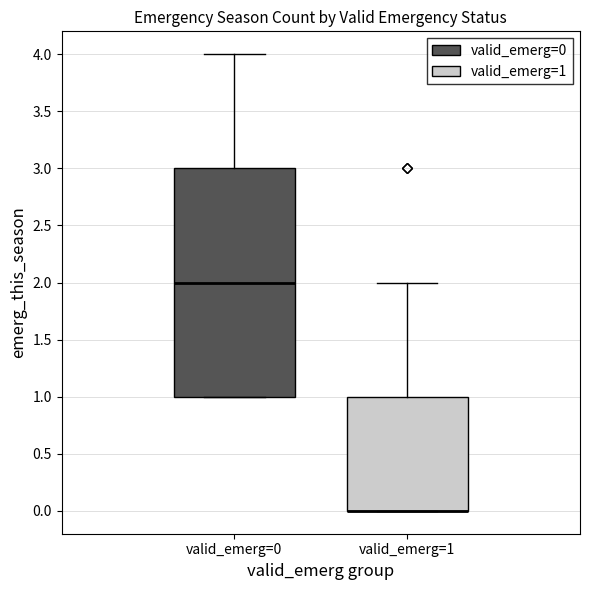

Reading left to right, read every box against the y-axis: the position of its median line, the range the box covers, and the ends of its whiskers. The values are not printed on the chart, so give them approximately, as read against the axis.

valid_emerg=0: median 2, box 1 to 3, whiskers 1 to 4
valid_emerg=1: median 0 (drawn on the box's lower edge), box 0 to 1, whiskers 0 to 2